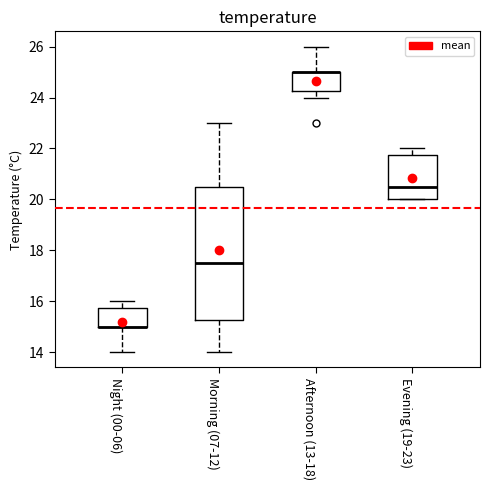

Reading left to right, transcribe this box plot: for each box, give where its median line is, the range the box spans, and where its two whiskers end, as read against the y-axis. The values are not printed on the chart, so give them approximately, as read against the axis.

Night (00-06): median 15.0 (drawn on the box's lower edge), box 15.0 to 15.8, whiskers 14.0 to 16.0
Morning (07-12): median 17.6, box 15.2 to 20.6, whiskers 14.0 to 23.0
Afternoon (13-18): median 25.0 (drawn on the box's upper edge), box 24.2 to 25.0, whiskers 24.0 to 26.0
Evening (19-23): median 20.6, box 20.0 to 21.8, whiskers 20.0 to 22.0